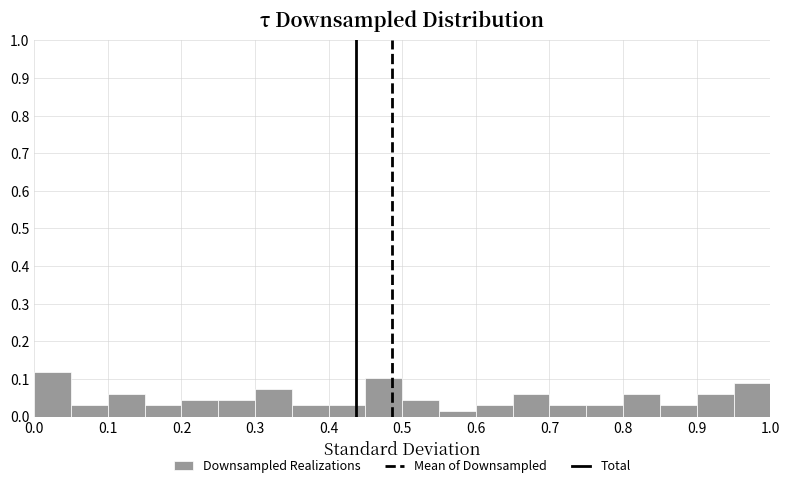

Reading left to right, transcribe this chart: for each bar, give the range it covers on the x-axis and its height. The values are not printed on the chart, so give them approximately, as read against the axis.

0.00 to 0.05: 0.12
0.05 to 0.10: 0.03
0.10 to 0.15: 0.06
0.15 to 0.20: 0.03
0.20 to 0.25: 0.04
0.25 to 0.30: 0.04
0.30 to 0.35: 0.07
0.35 to 0.40: 0.03
0.40 to 0.45: 0.03
0.45 to 0.50: 0.10
0.50 to 0.55: 0.04
0.55 to 0.60: 0.01
0.60 to 0.65: 0.03
0.65 to 0.70: 0.06
0.70 to 0.75: 0.03
0.75 to 0.80: 0.03
0.80 to 0.85: 0.06
0.85 to 0.90: 0.03
0.90 to 0.95: 0.06
0.95 to 1.00: 0.09